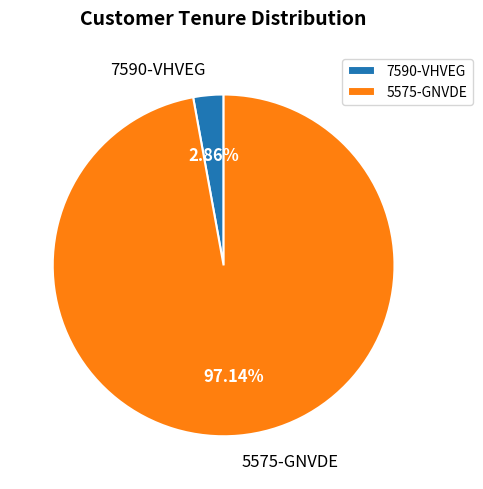

To the nearest percent, what portion does 7590-VHVEG represent?

3%